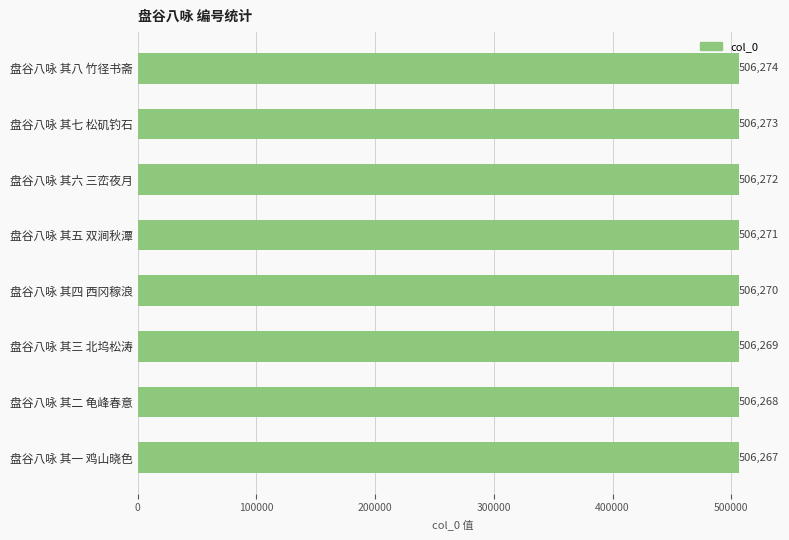

Count the number of categories in the chart.

8